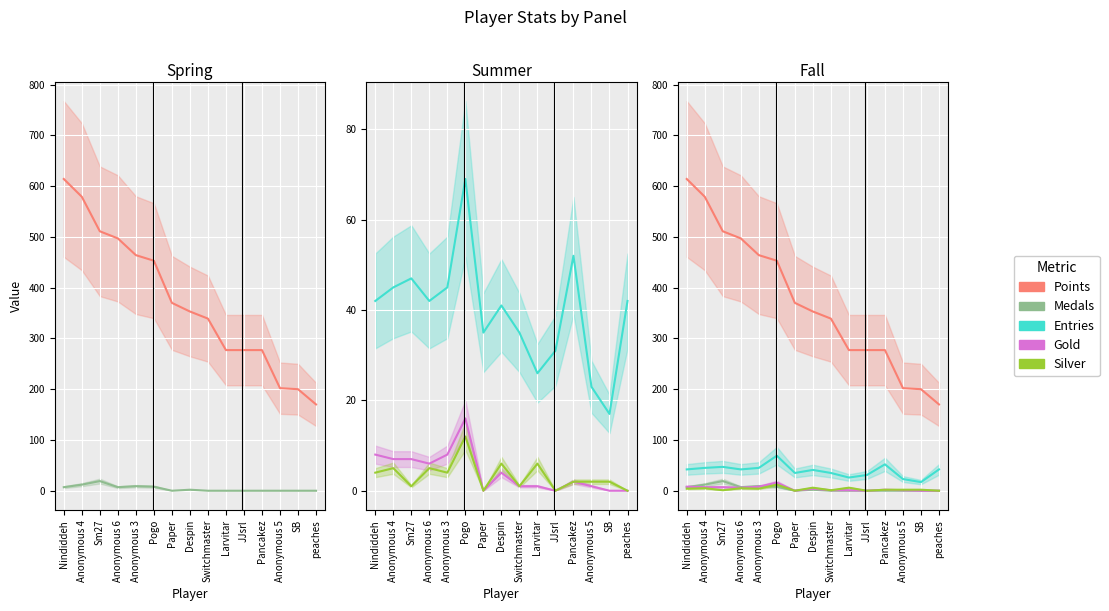

What is the value of the Silver point at the 8th from the left?

6